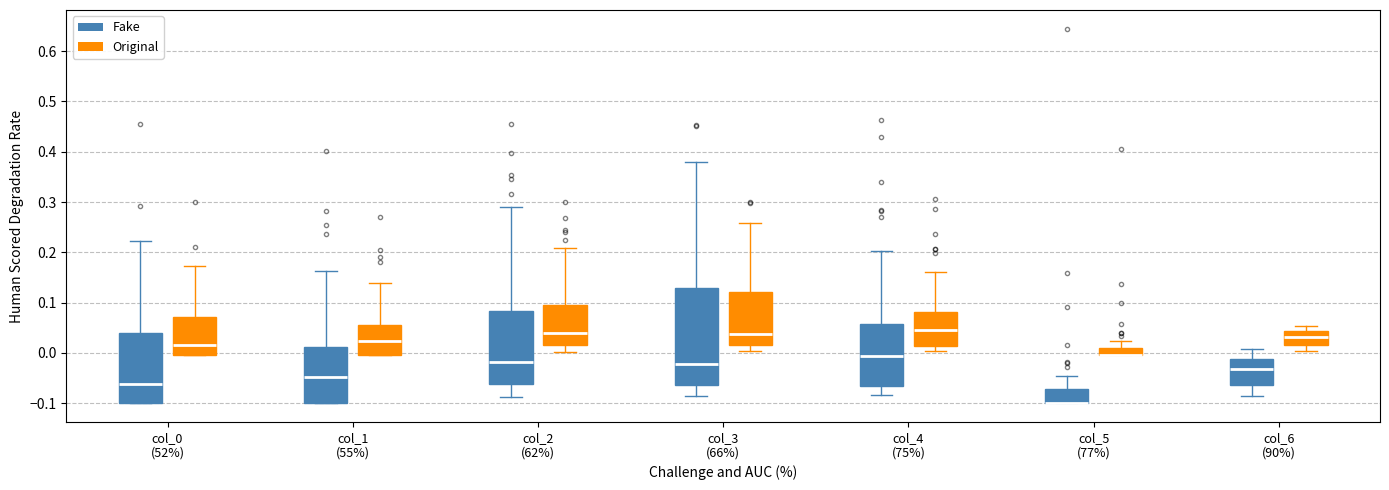

Reading left to right, transcribe this box plot: for each box, give where its median line is, the range the box spans, and where its two whiskers end, as read against the y-axis. The values are not printed on the chart, so give them approximately, as read against the axis.

col_0 (52%) (Fake): median -0.06, box -0.10 to 0.04, whiskers -0.10 to 0.22
col_0 (52%) (Original): median 0.02, box 0.00 to 0.07, whiskers 0.00 to 0.17
col_1 (55%) (Fake): median -0.05, box -0.10 to 0.01, whiskers -0.10 to 0.16
col_1 (55%) (Original): median 0.02, box 0.00 to 0.06, whiskers 0.00 to 0.14
col_2 (62%) (Fake): median -0.02, box -0.06 to 0.08, whiskers -0.09 to 0.29
col_2 (62%) (Original): median 0.04, box 0.02 to 0.10, whiskers 0.00 to 0.21
col_3 (66%) (Fake): median -0.02, box -0.06 to 0.13, whiskers -0.08 to 0.38
col_3 (66%) (Original): median 0.04, box 0.02 to 0.12, whiskers 0.00 to 0.26
col_4 (75%) (Fake): median -0.01, box -0.07 to 0.06, whiskers -0.08 to 0.20
col_4 (75%) (Original): median 0.05, box 0.01 to 0.08, whiskers 0.00 to 0.16
col_5 (77%) (Fake): median -0.10 (drawn on the box's lower edge), box -0.10 to -0.07, whiskers -0.10 to -0.05
col_5 (77%) (Original): median 0.00 (drawn on the box's lower edge), box 0.00 to 0.01, whiskers 0.00 to 0.02
col_6 (90%) (Fake): median -0.03, box -0.06 to -0.01, whiskers -0.09 to 0.01
col_6 (90%) (Original): median 0.03, box 0.01 to 0.04, whiskers 0.00 to 0.05